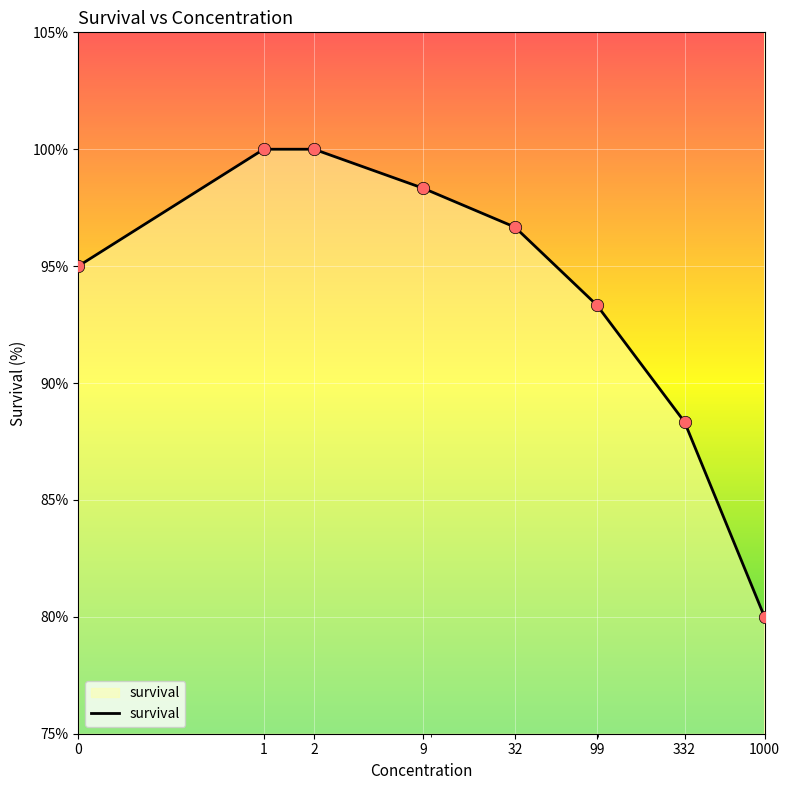

What is the smallest value displayed?

80.0